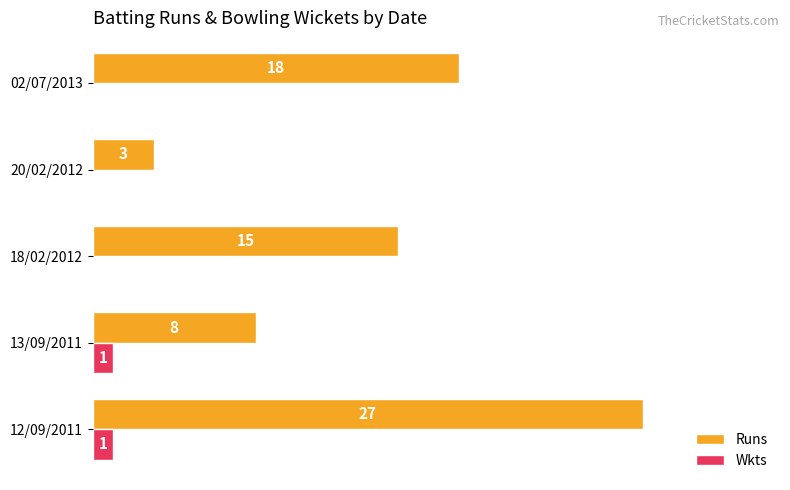

Where is Runs nearest to the value 15?

18/02/2012